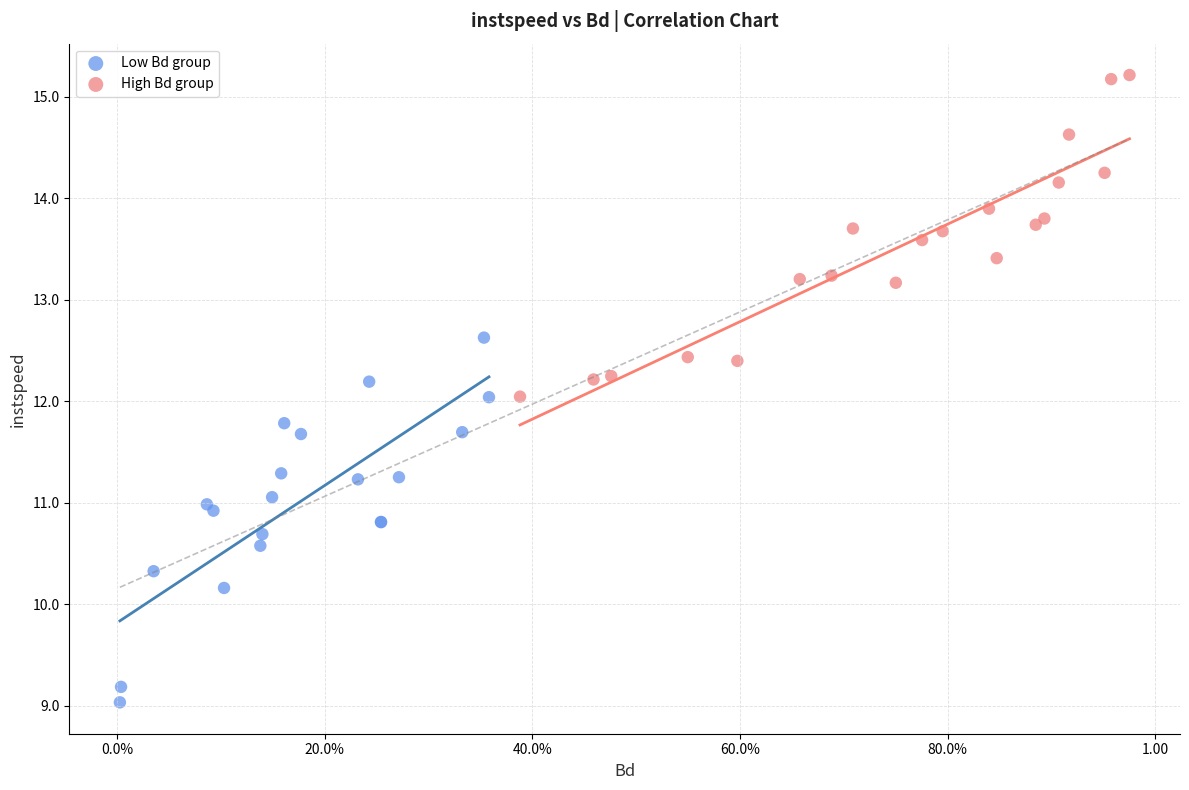

Which series has the widest spread of Y values?

Low Bd group